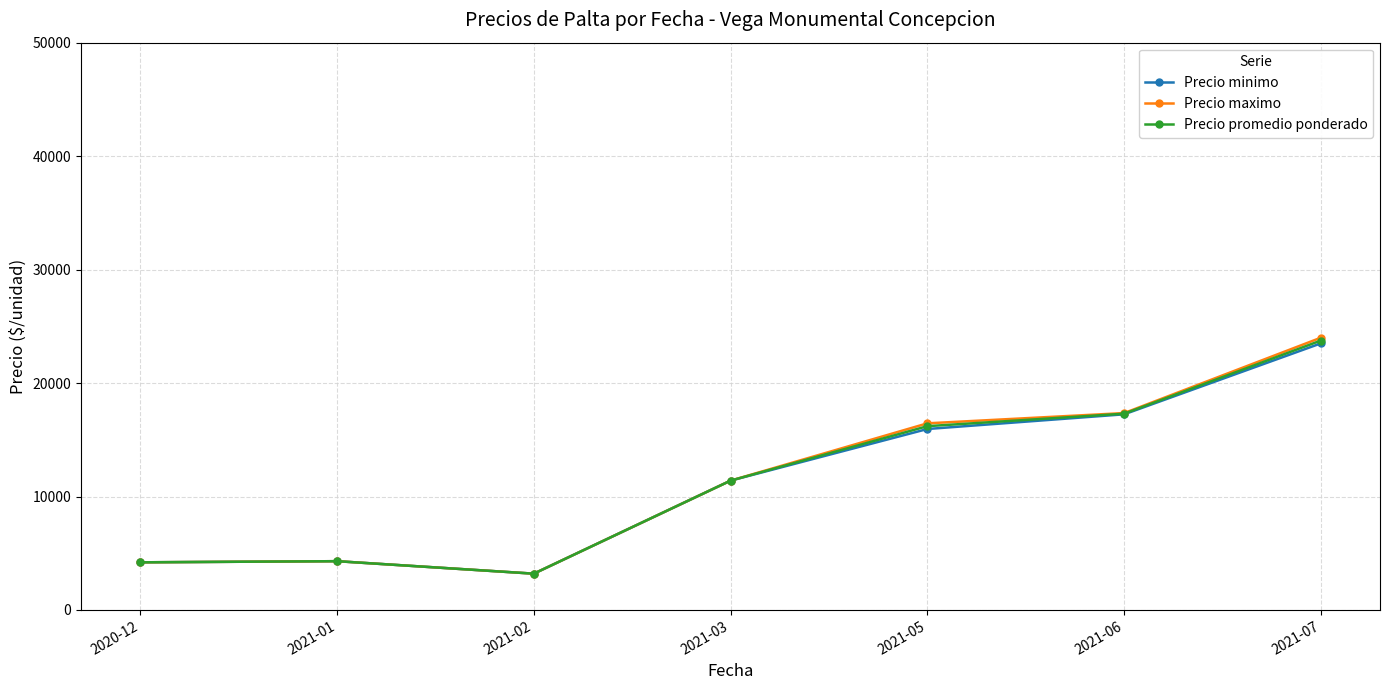

The value of Precio promedio ponderado at 2021-05 is 10131.9. True or false?

False